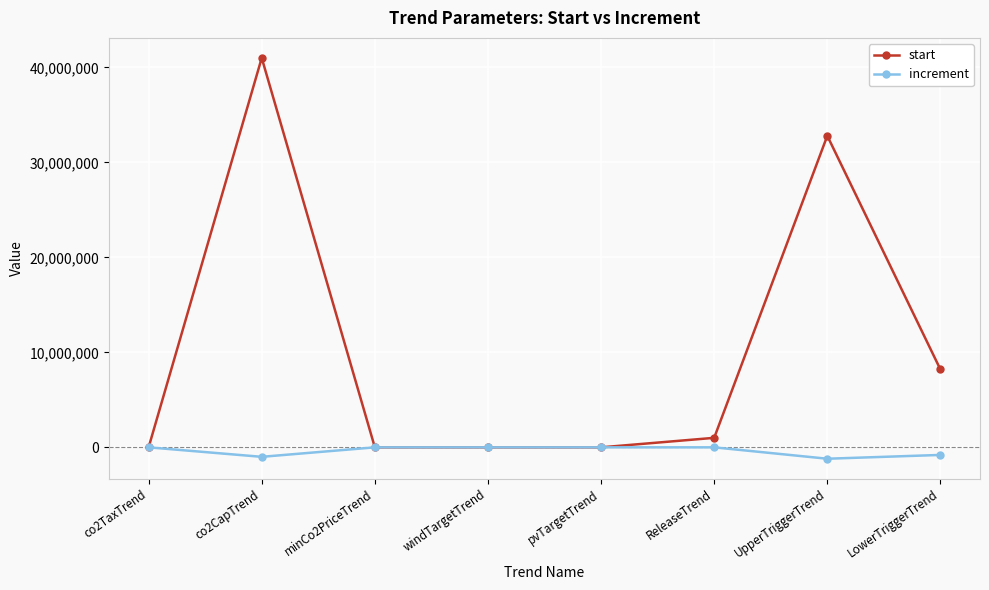

At how many categories does at least one series exceed 31413748?

2